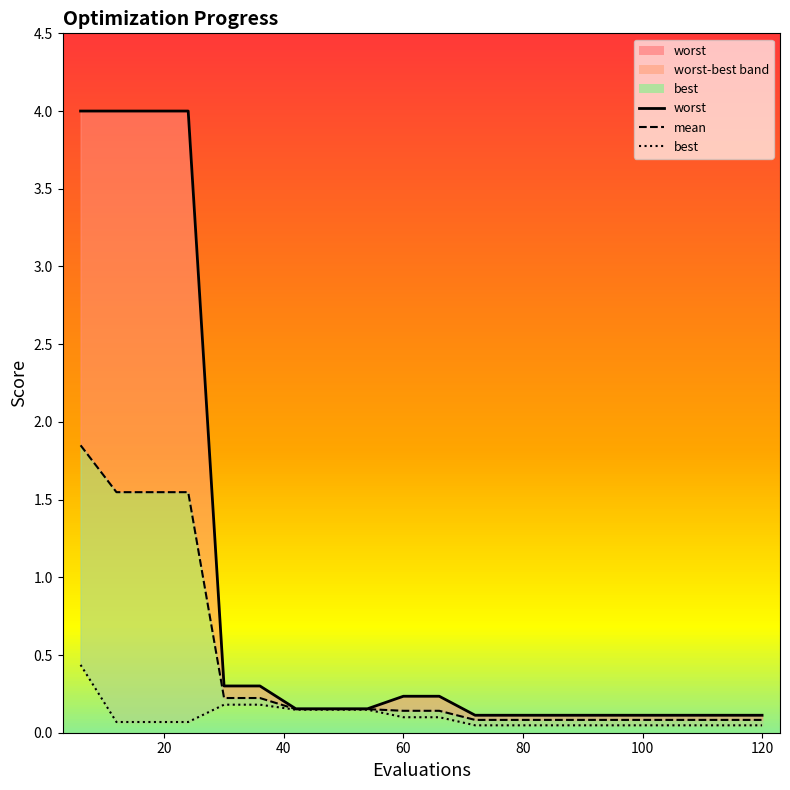

True or false: best_line and mean_line cross at least once.

False